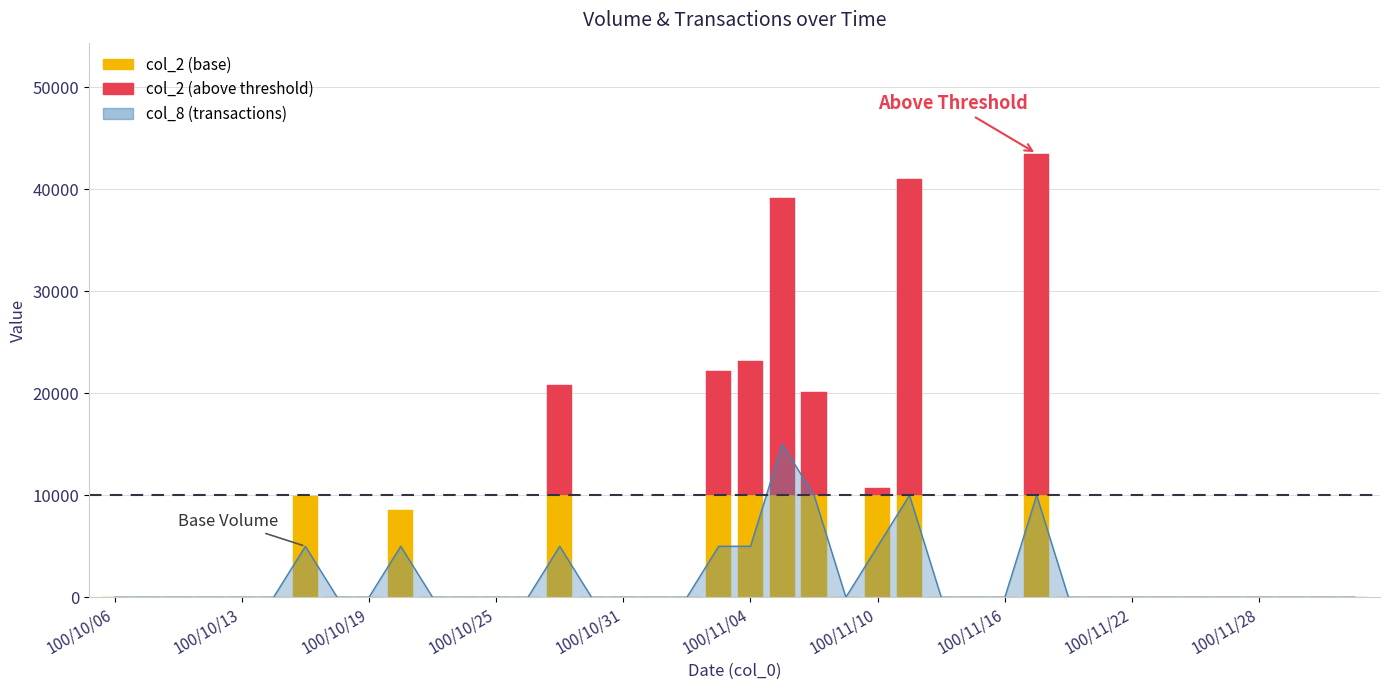

Are the bars horizontal?

No